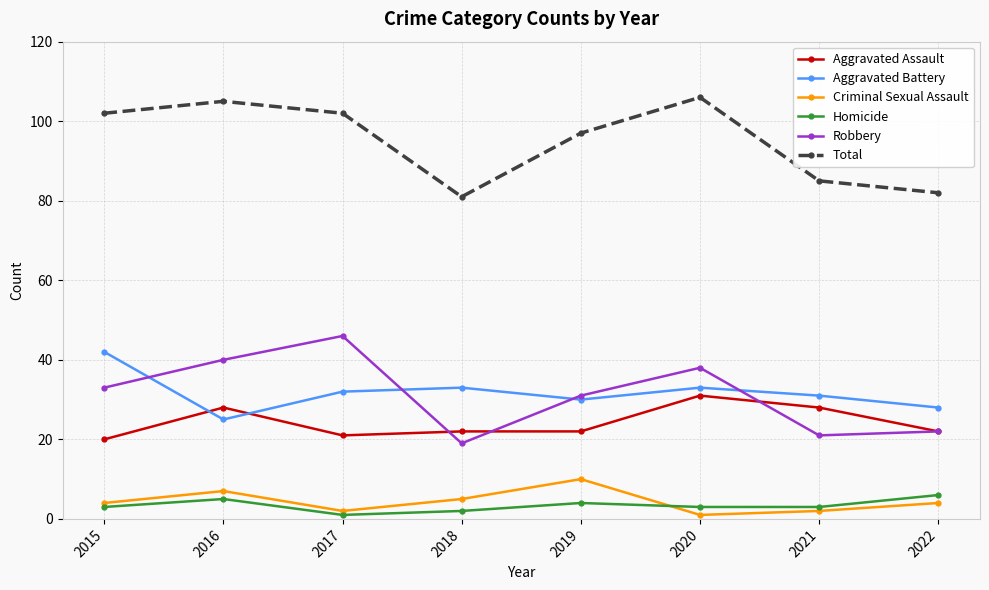

How many interior local peaks does the Criminal Sexual Assault series have?

2